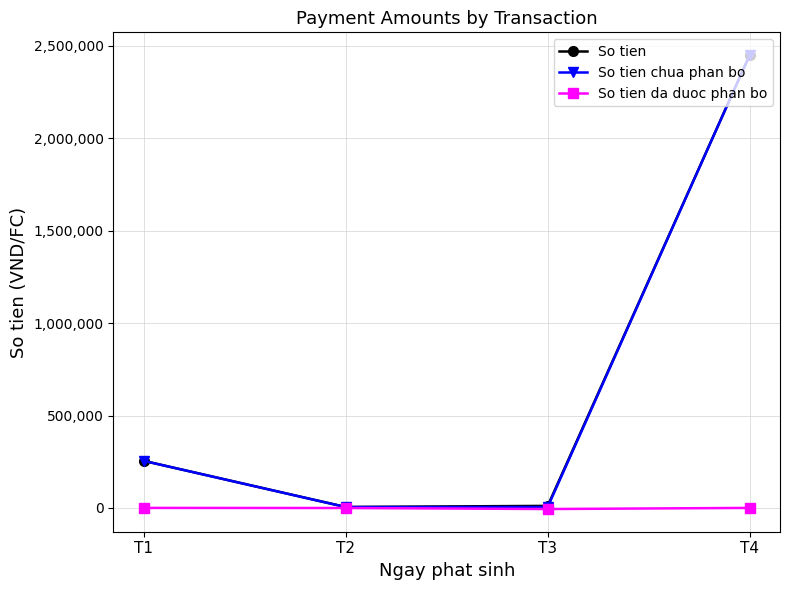

At which category is the sum across all series the highest?

T4